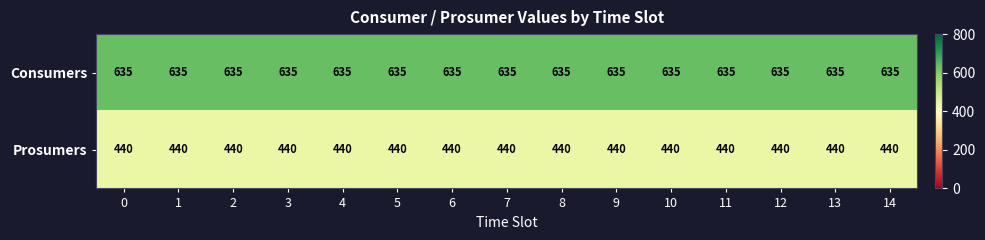

What is the sum of all Consumers values?

9525